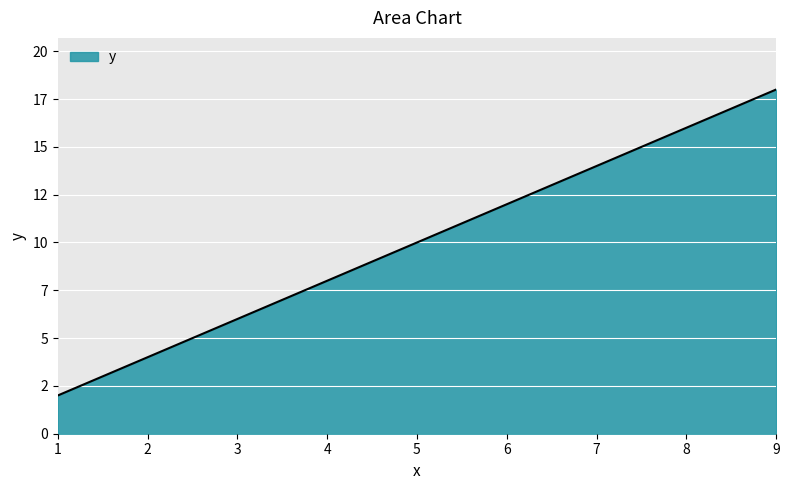

Approximately how many times larger is the value at 6 compared to 9?

0.7